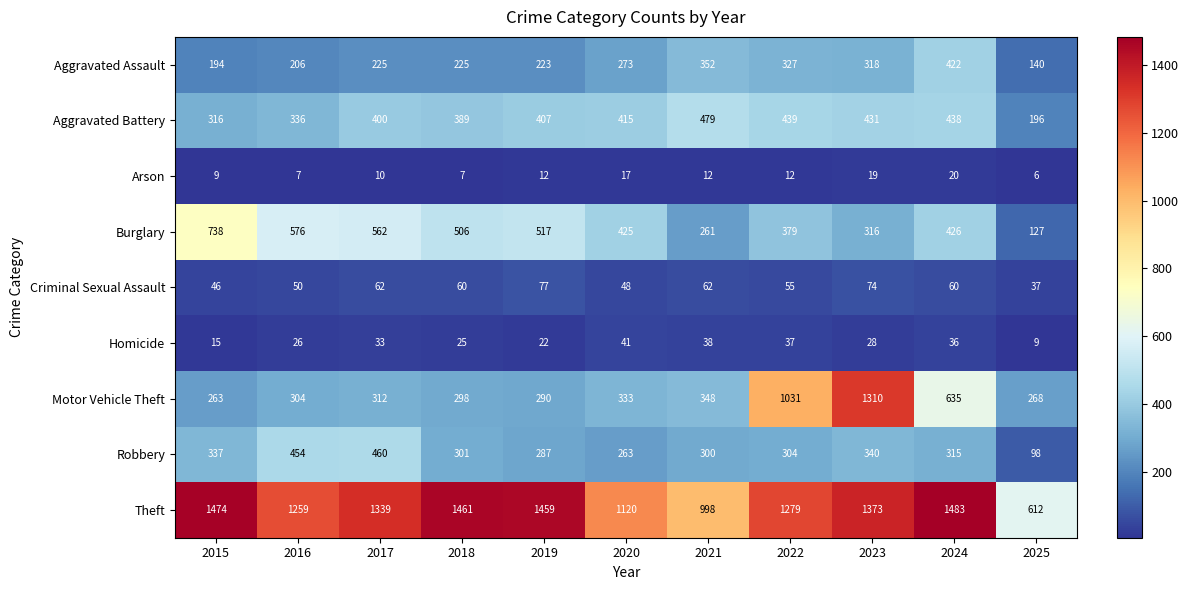

What is the smallest value displayed?

6